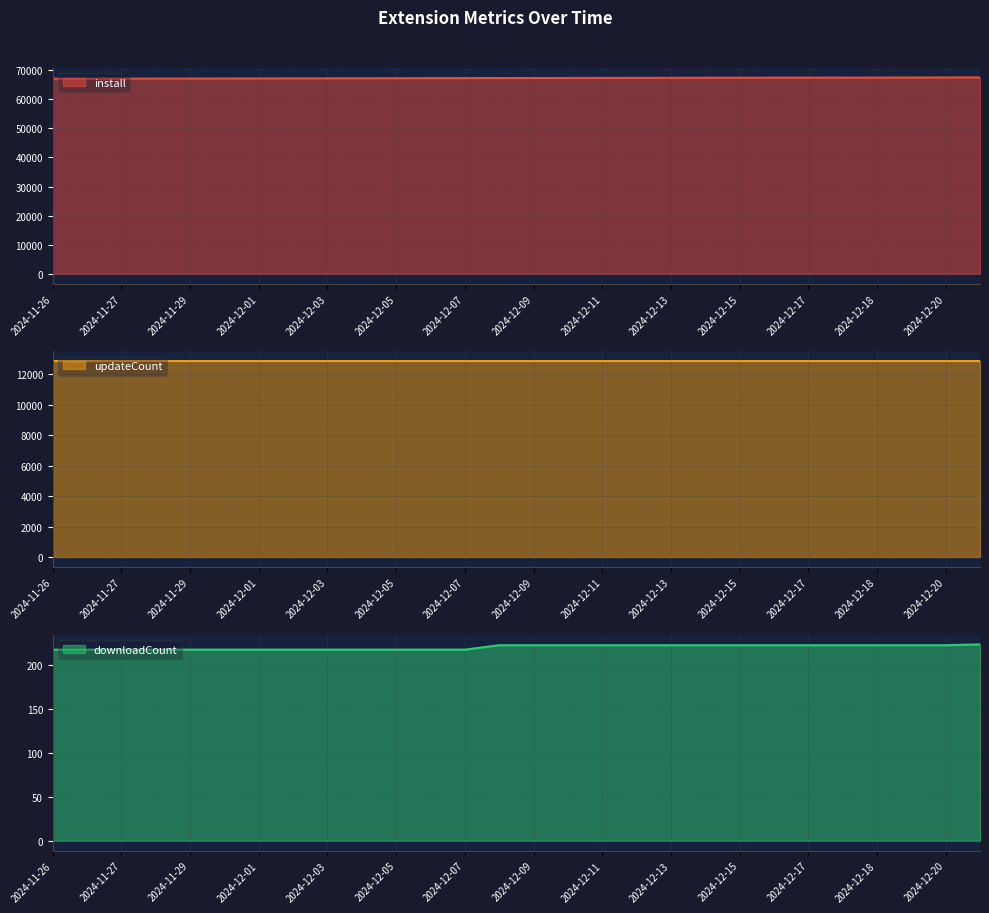

The value of install at 2024-12-09 is 43298. True or false?

False